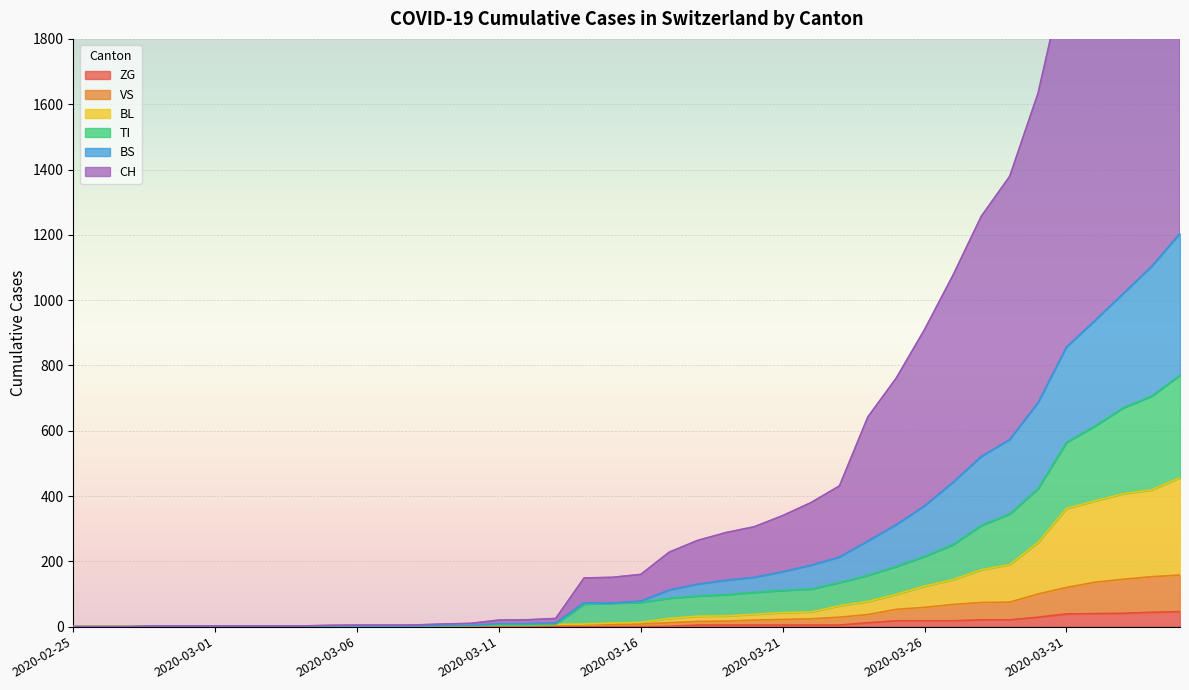

How many lines are shown in the chart?

6